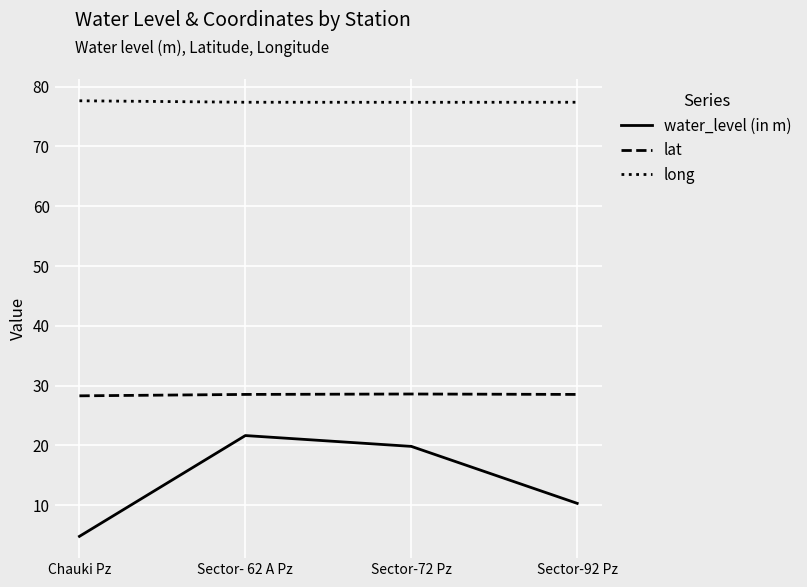

What is the difference between the water_level (in m) values at Sector-92 Pz and Sector-72 Pz?

9.5